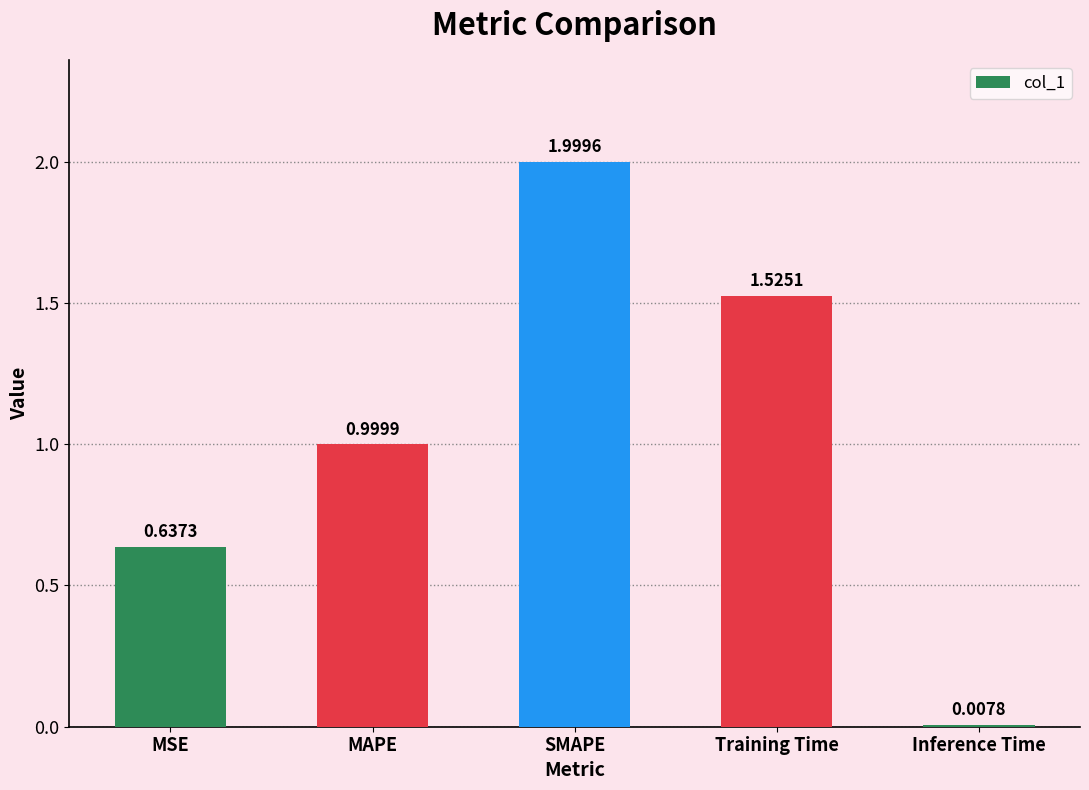

Which category has the lowest value across all series?

Inference Time